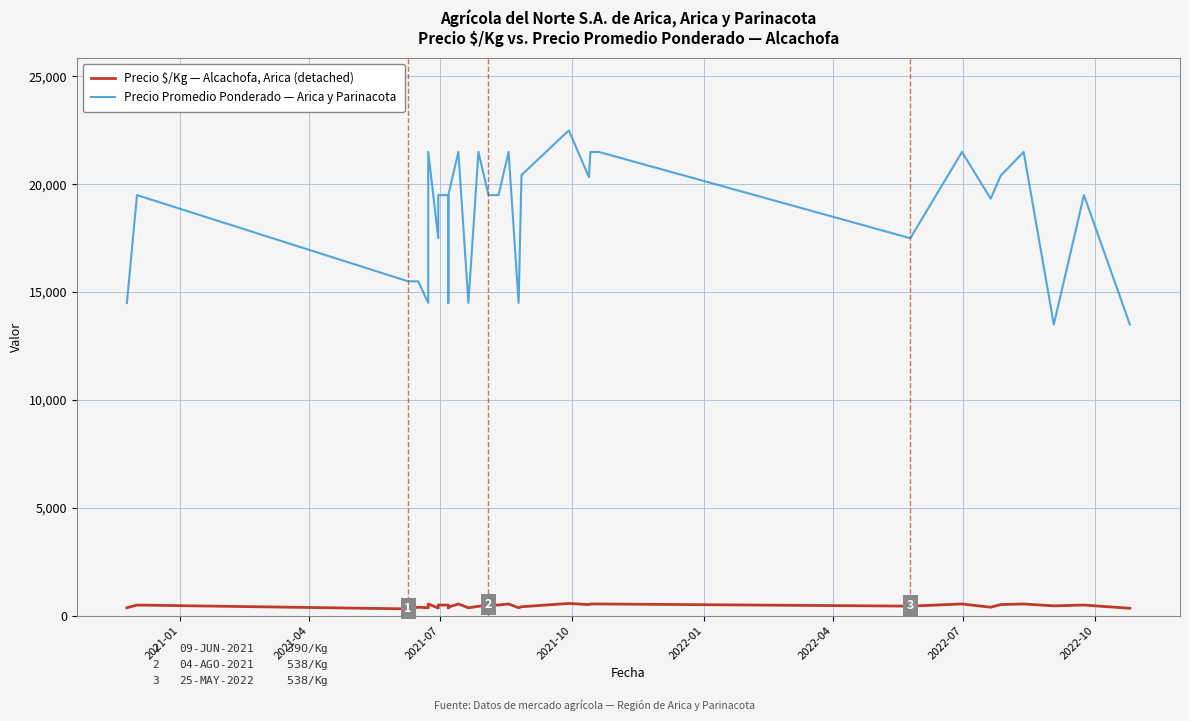

Is it true that Precio $/Kg — Alcachofa, Arica (detached) equals 144 at 28?

False